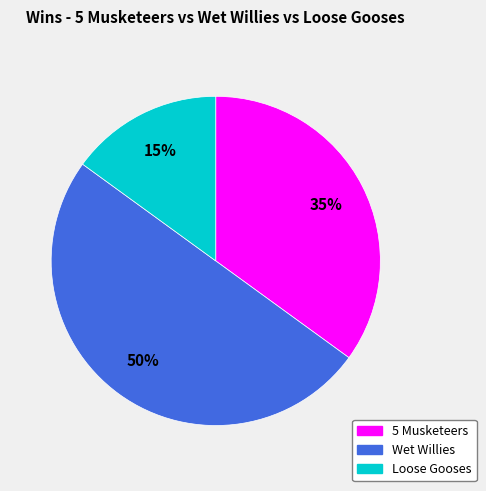

Rank the categories by value from highest to lowest.

Wet Willies, 5 Musketeers, Loose Gooses